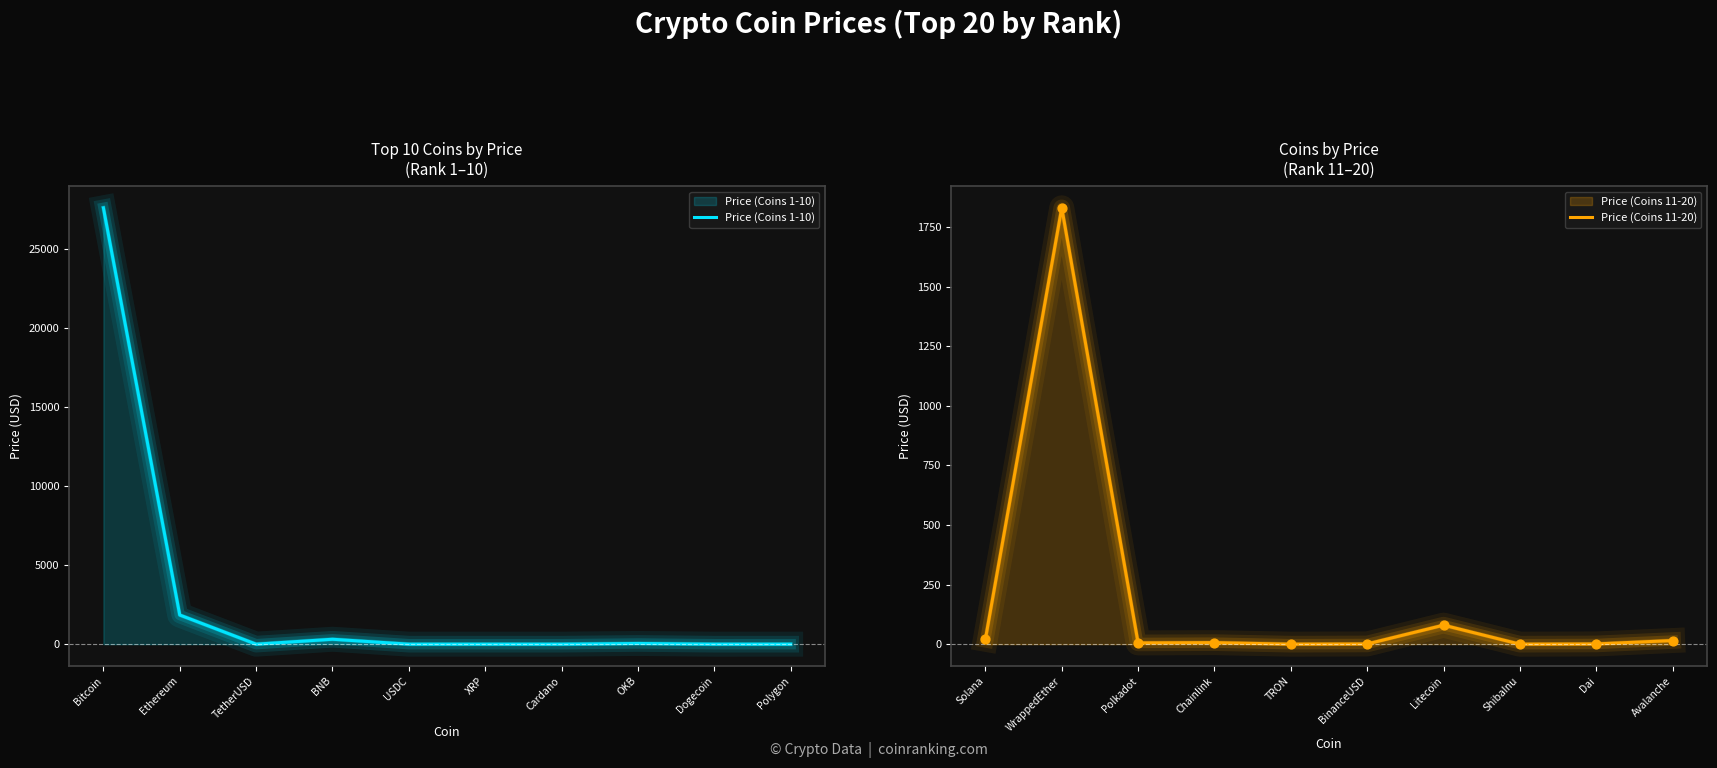

Which series has the largest total across all categories?

Price (Coins 1-10)